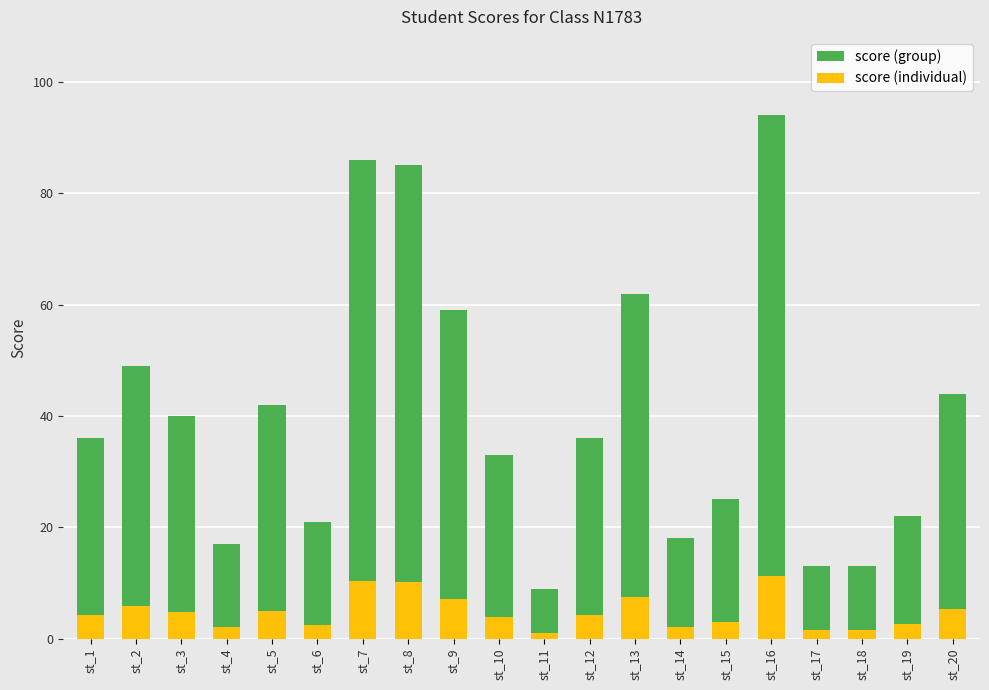

What is the total value across all series at st_10?

37.0